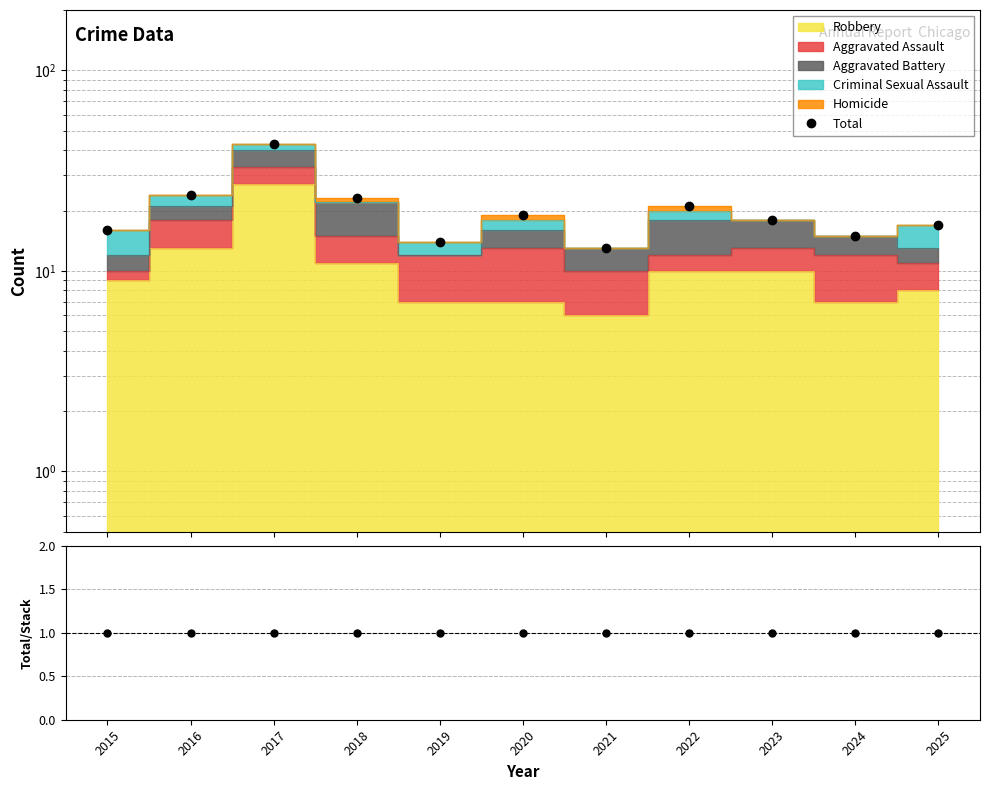

At how many categories does at least one series exceed 13?

10